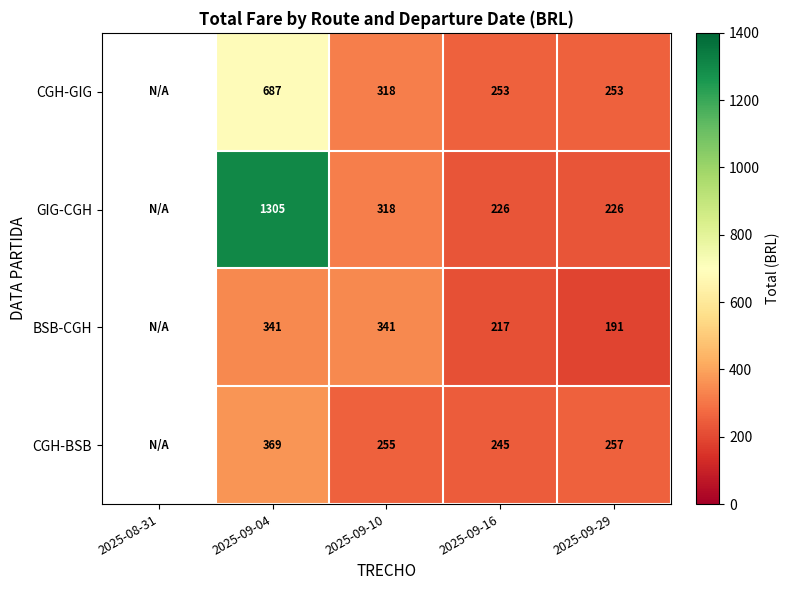

The value of BSB-CGH at 2025-09-10 is 341. True or false?

True